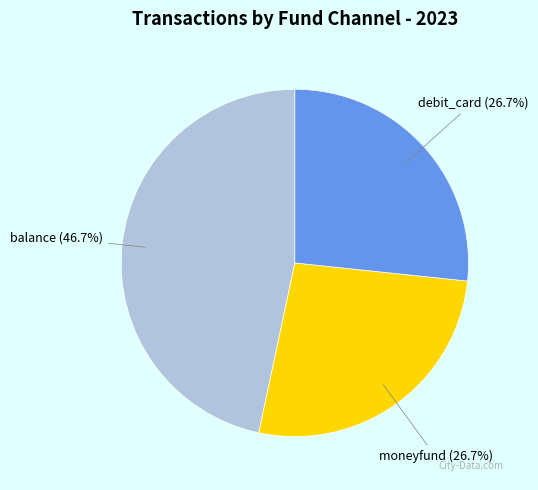

Is there any slice that represents more than half of the pie?

No